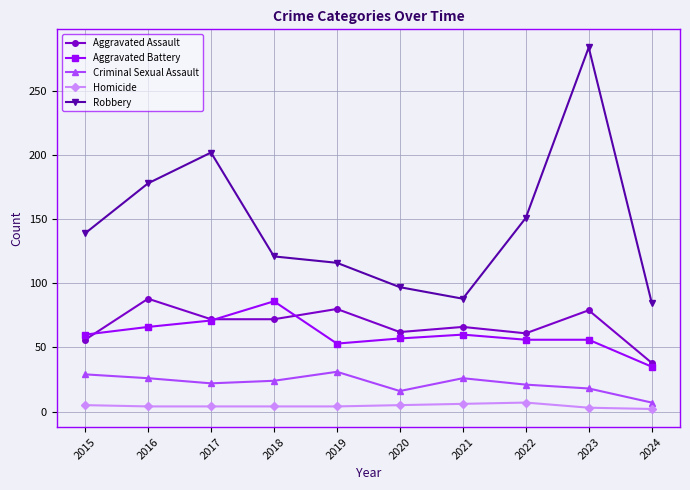

What is the total value across all series at 2018?

307